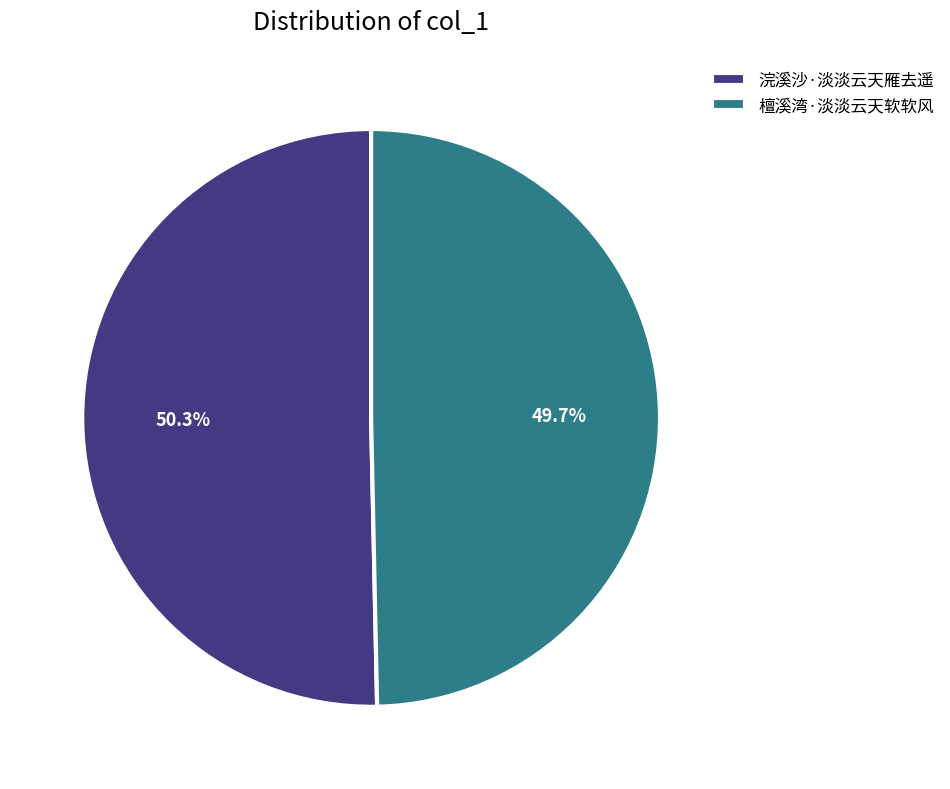

To the nearest percent, what is the combined percentage of 檀溪湾·淡淡云天软软风 and 浣溪沙·淡淡云天雁去遥?

100%